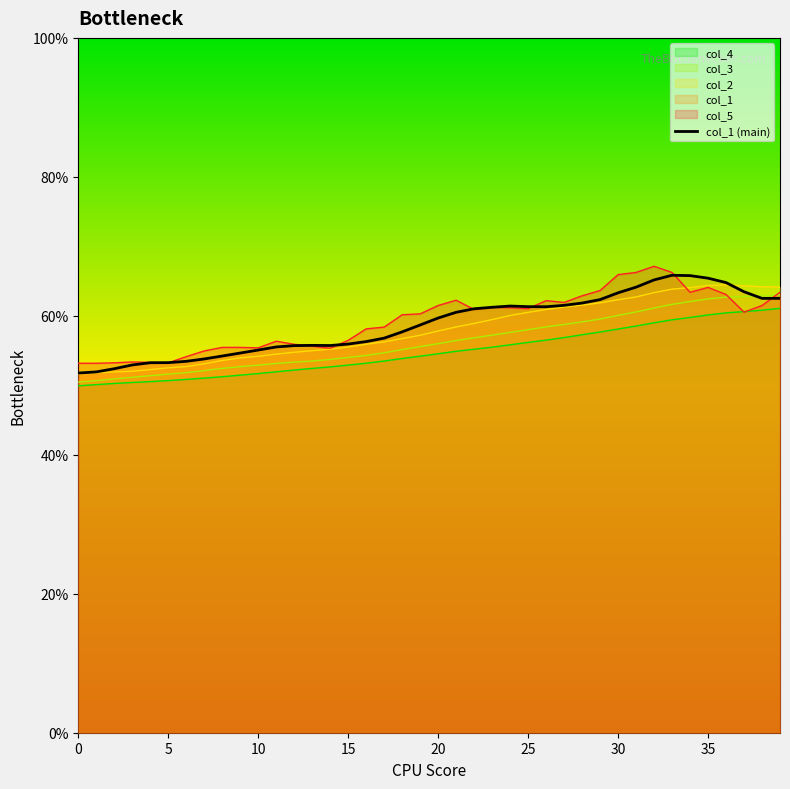

What is the label of the 24th point from the right?

16